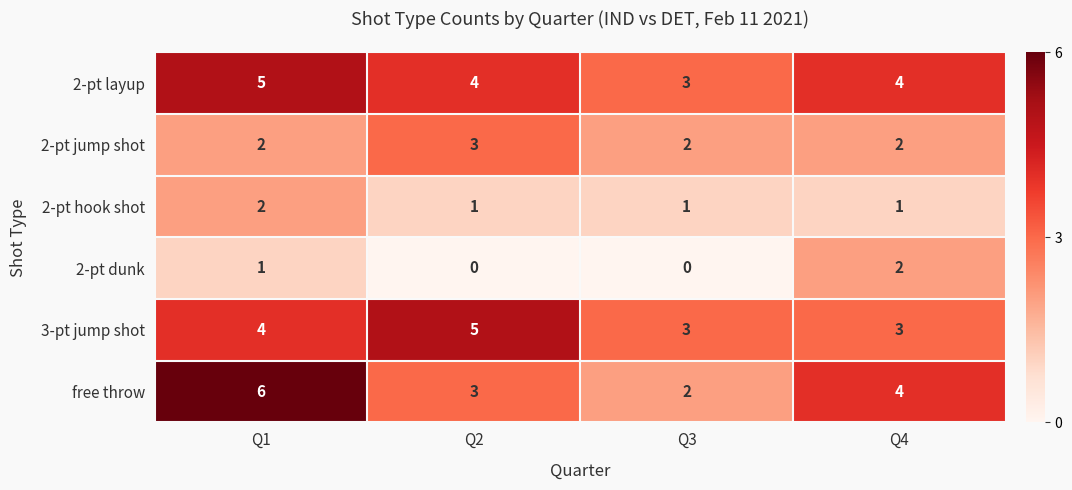

At which category is the sum across all series the highest?

Q1